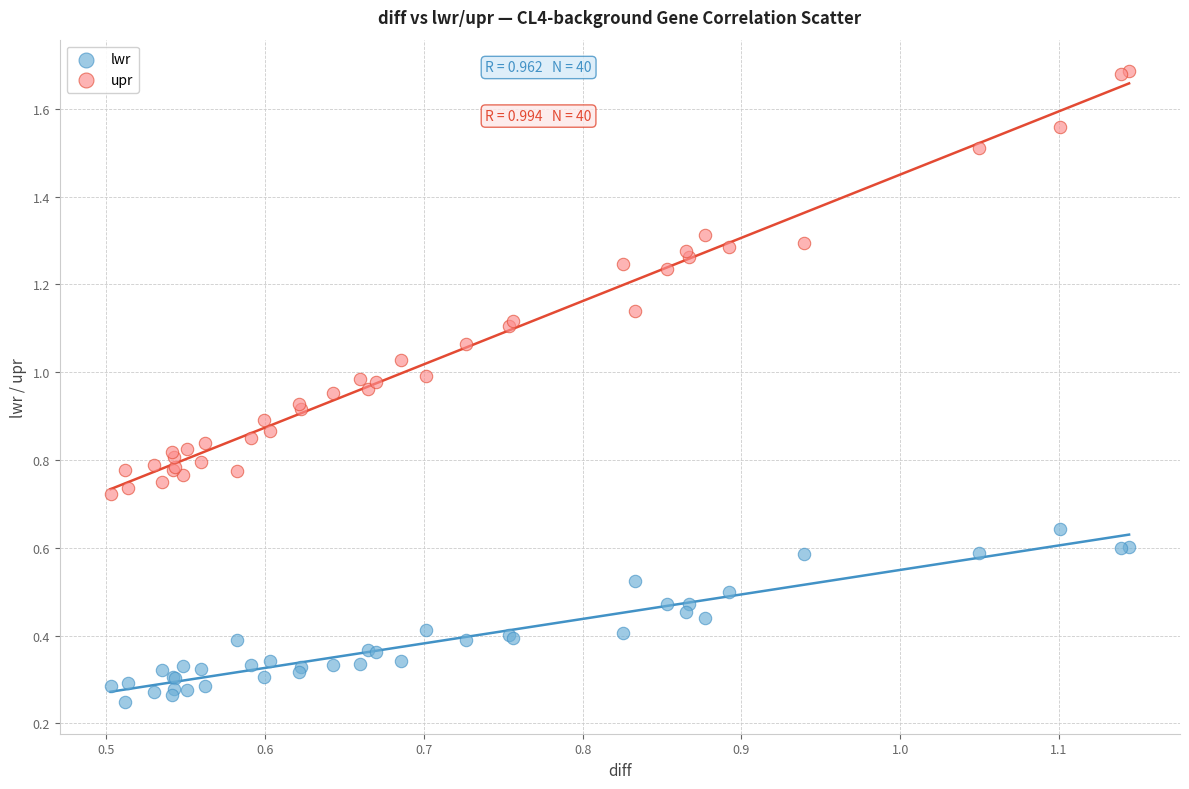

Which series has the largest Y range (max minus min)?

upr